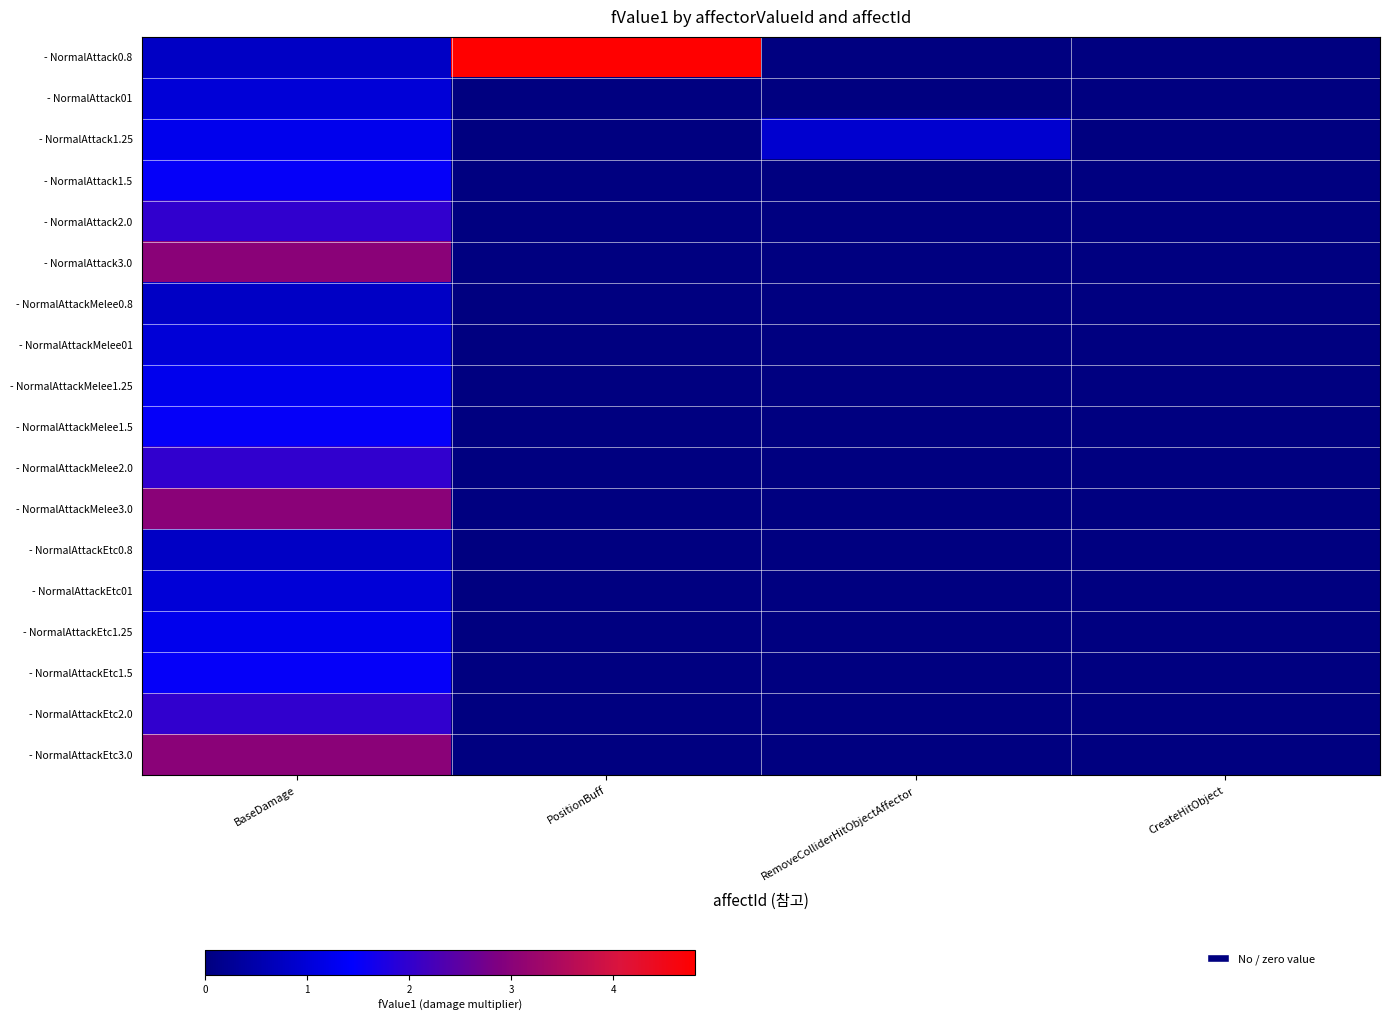

At how many categories does at least one series exceed 0?

3